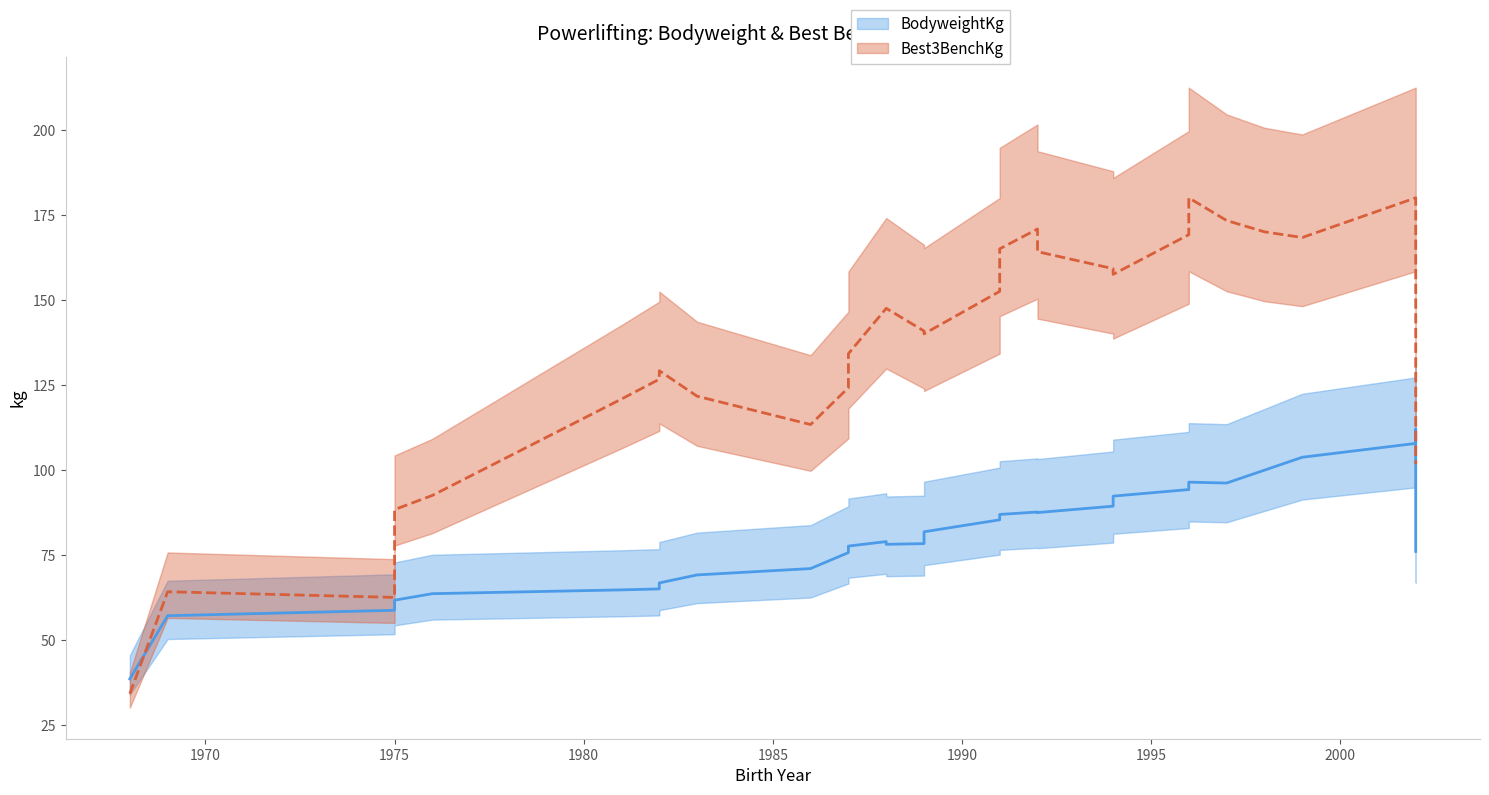

How many data points in Best3BenchKg are above 142?

17